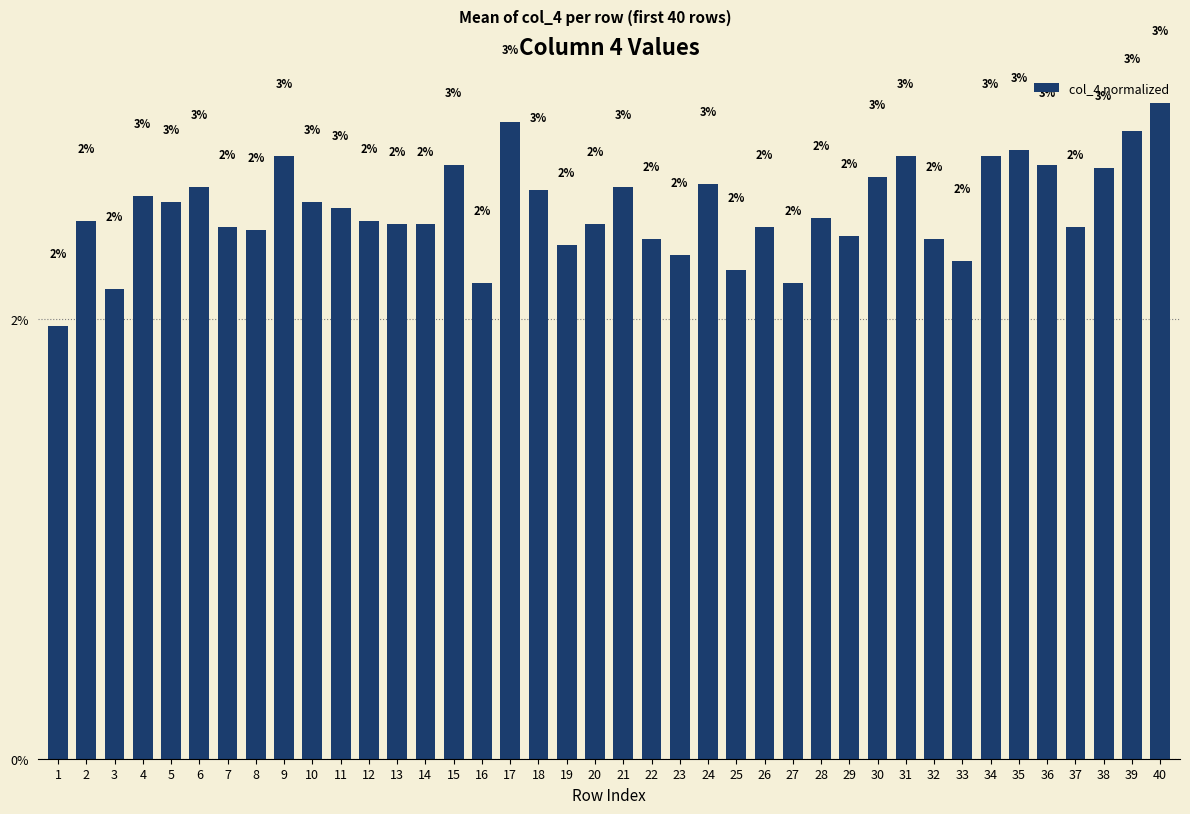

What is the difference between the maximum and minimum values?

1.0